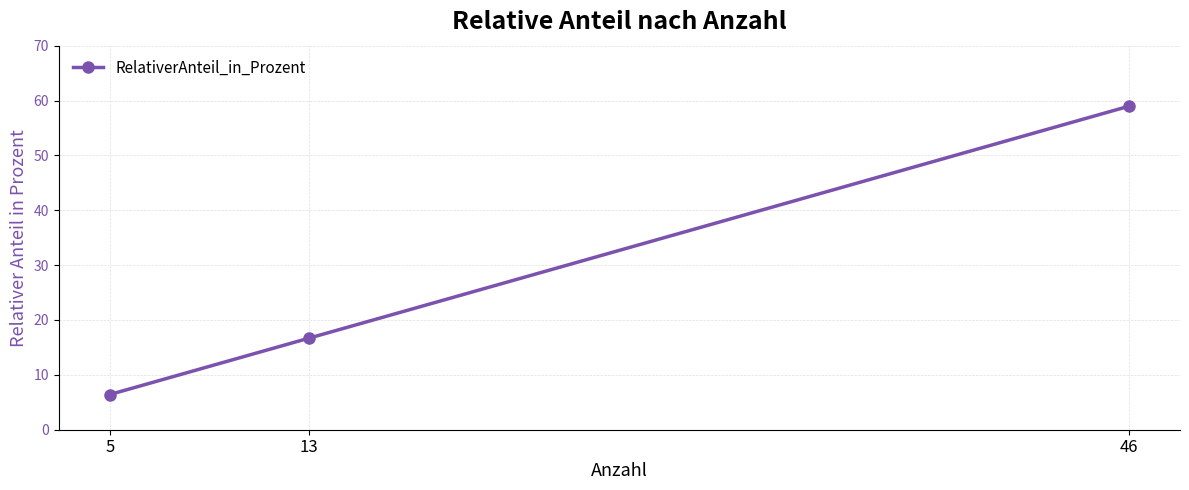

What is the sum of the values at 13 and 46?

75.6